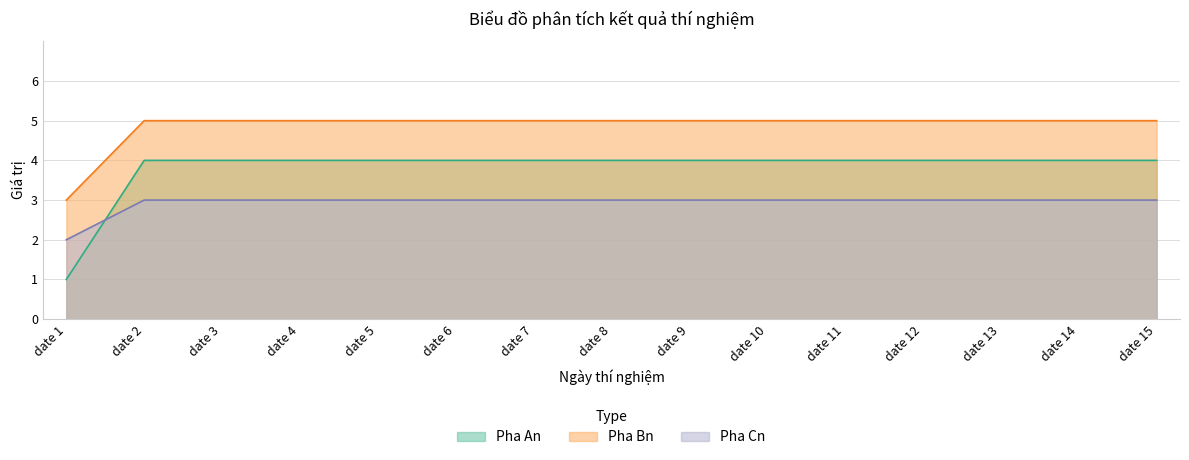

List the series in order of their peak value, highest first.

Pha Bn, Pha An, Pha Cn